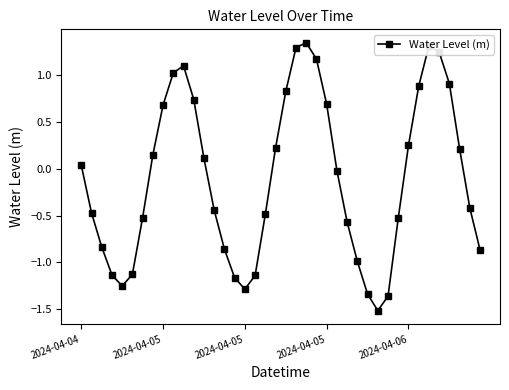

What is the smallest value displayed?

-1.5